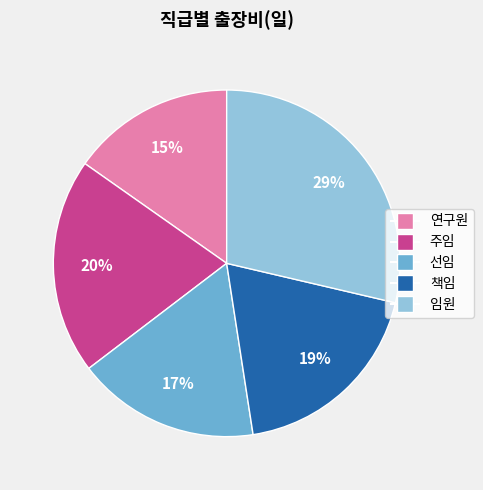

Rank the categories by value from highest to lowest.

임원, 주임, 책임, 선임, 연구원